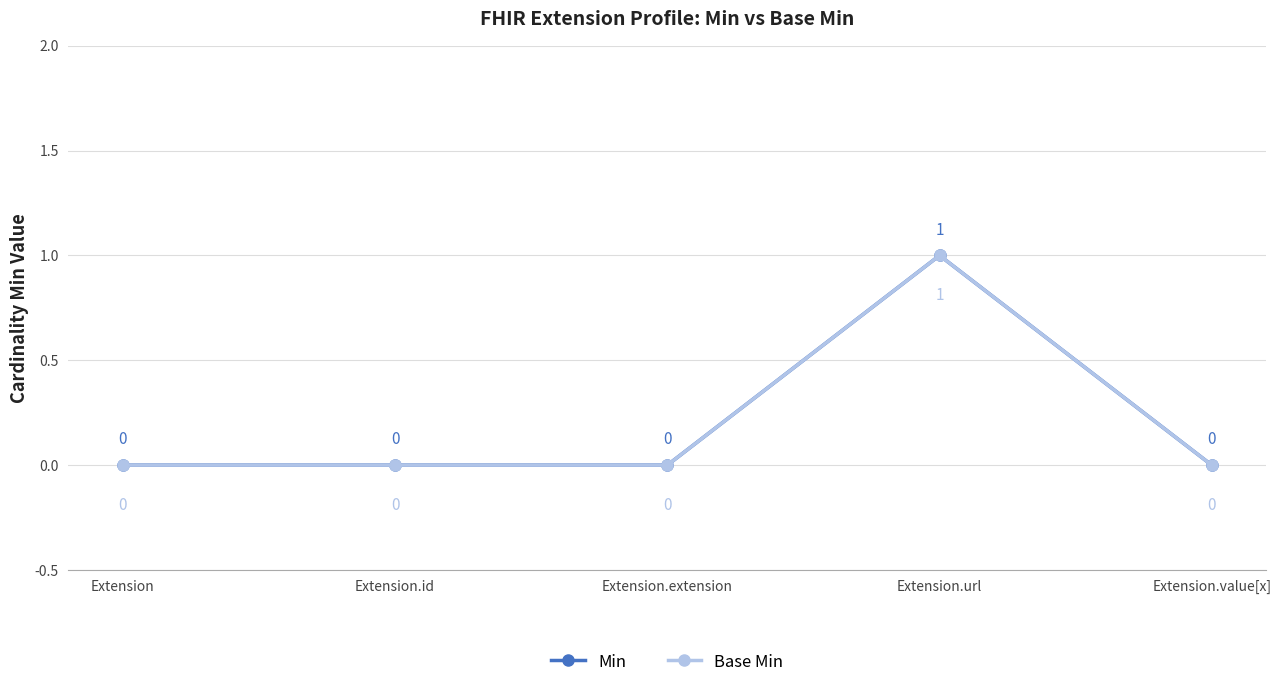

True or false: Base Min and Min intersect in this chart.

False